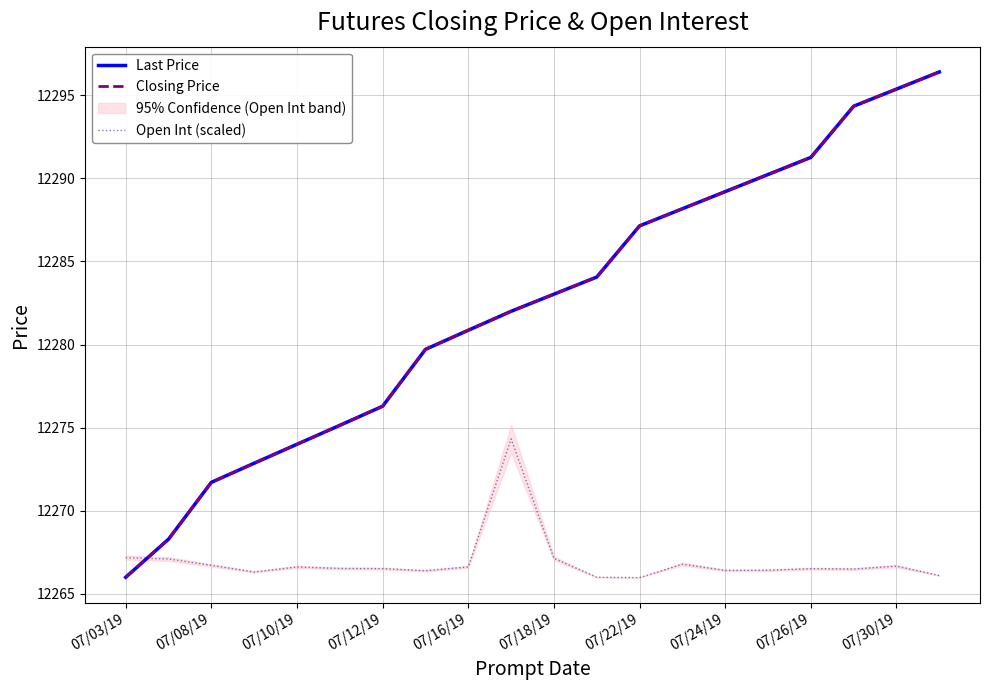

How many data points in Last Price are above 12283?

10